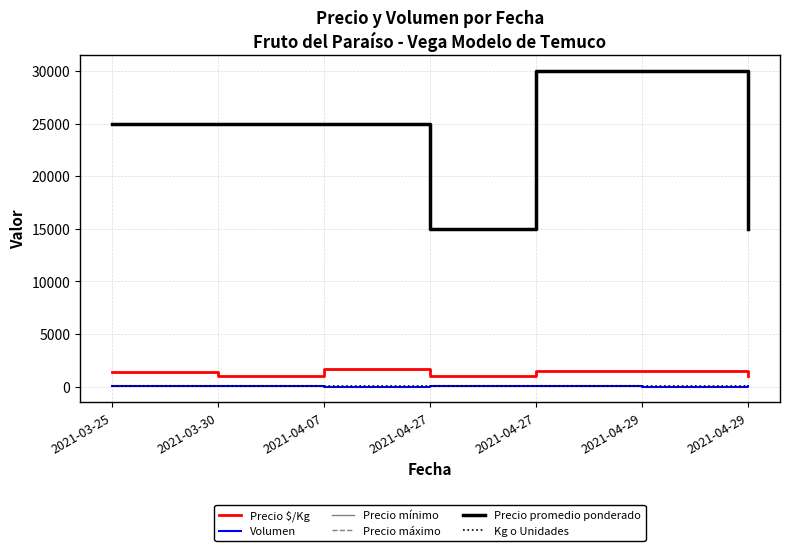

Does the chart have visible grid lines?

Yes